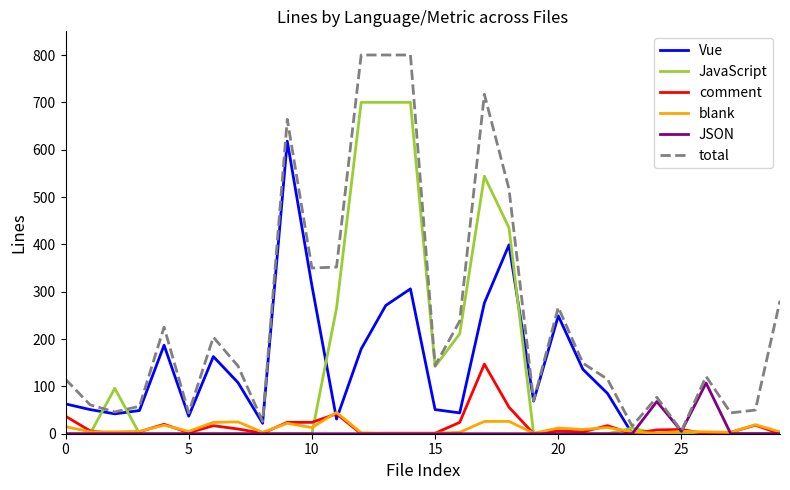

Which series has the largest total across all categories?

total